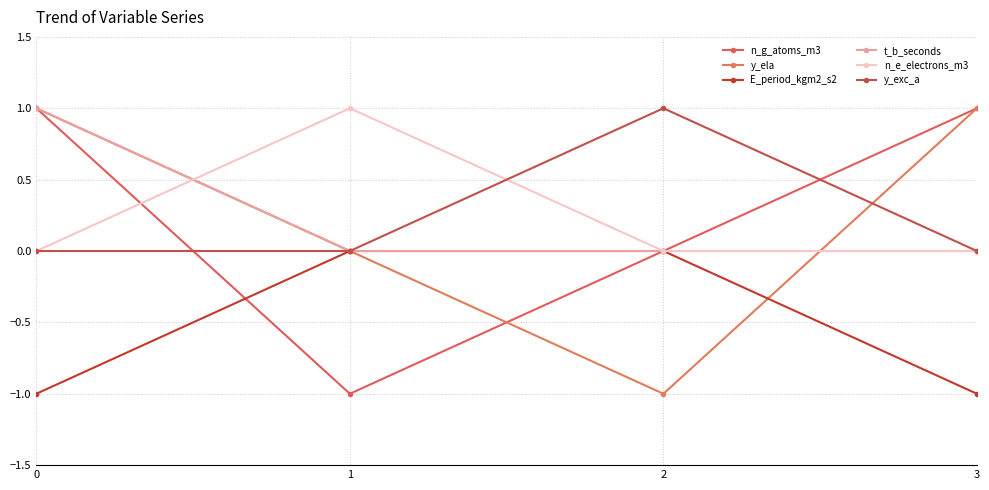

Is the value of n_e_electrons_m3 at 1 greater than the value of t_b_seconds at 1?

Yes